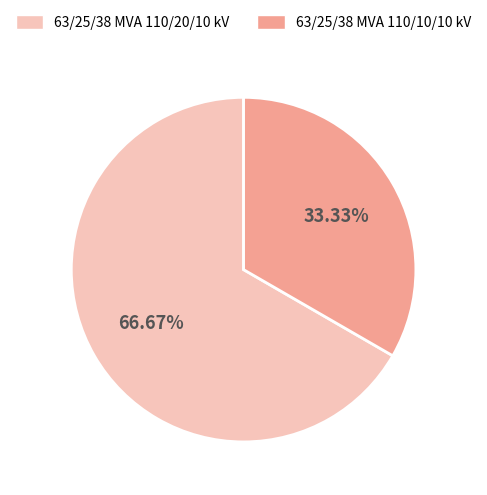

To the nearest percent, what portion does 63/25/38 MVA 110/10/10 kV represent?

33%